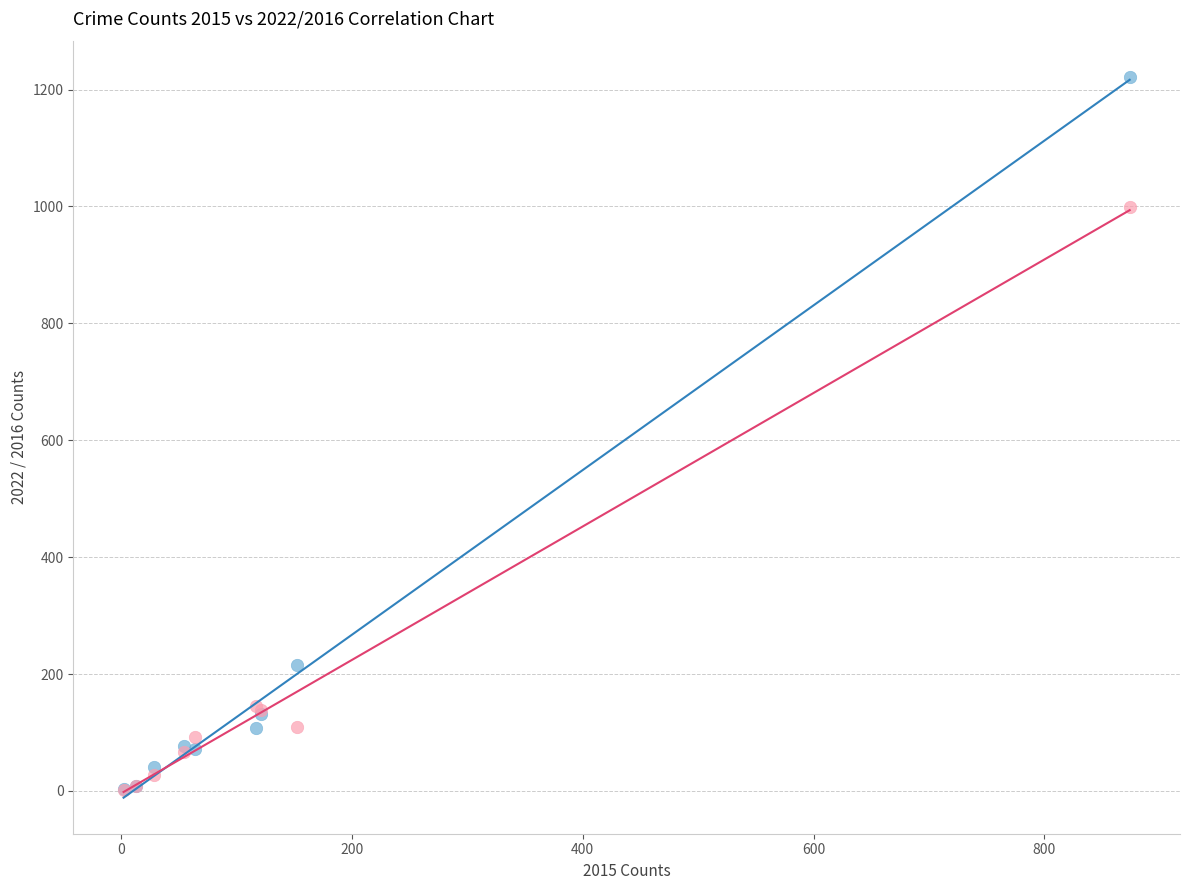

Which series has the widest spread of Y values?

2022 Counts